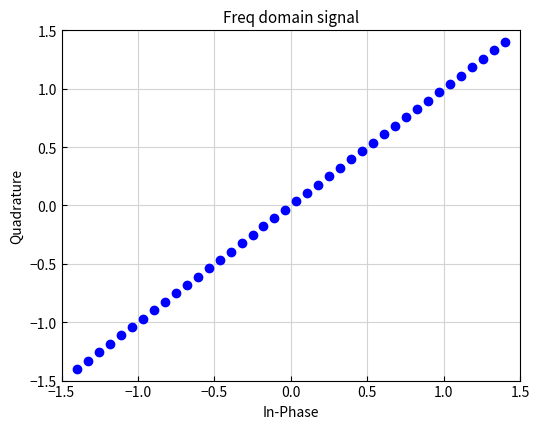

What is the range of Y values (max minus min)?

2.8